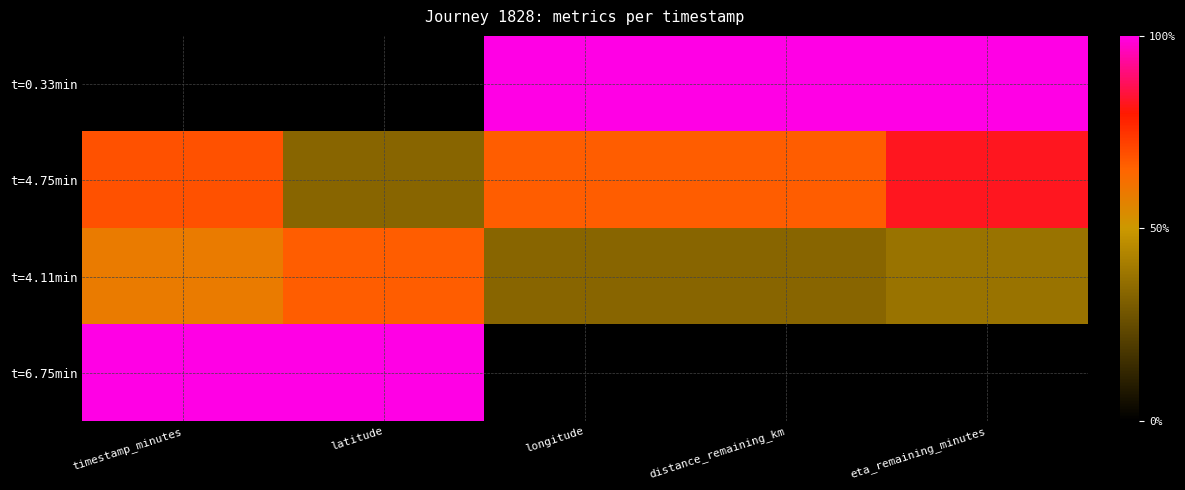

Rank the series by their maximum value, from lowest to highest.

t=4.11min, t=4.75min, t=0.33min, t=6.75min